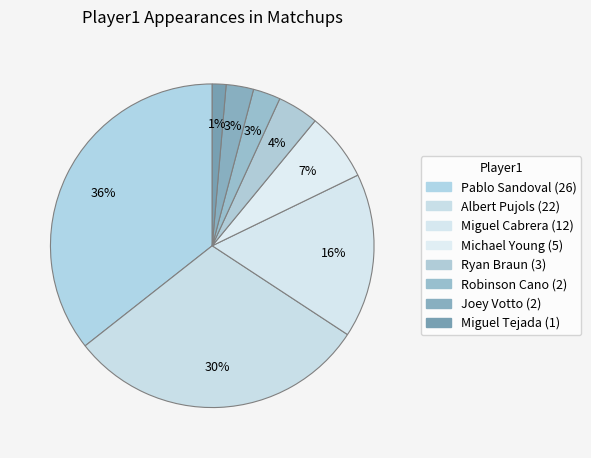

Rank the categories by value from highest to lowest.

Pablo Sandoval, Albert Pujols, Miguel Cabrera, Michael Young, Ryan Braun, Robinson Cano, Joey Votto, Miguel Tejada